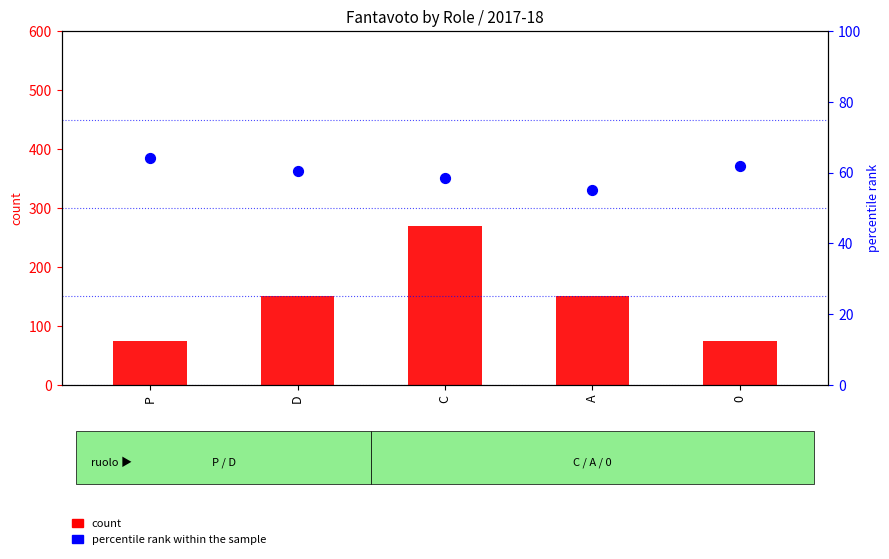

What is the total value across all series at C?

328.6